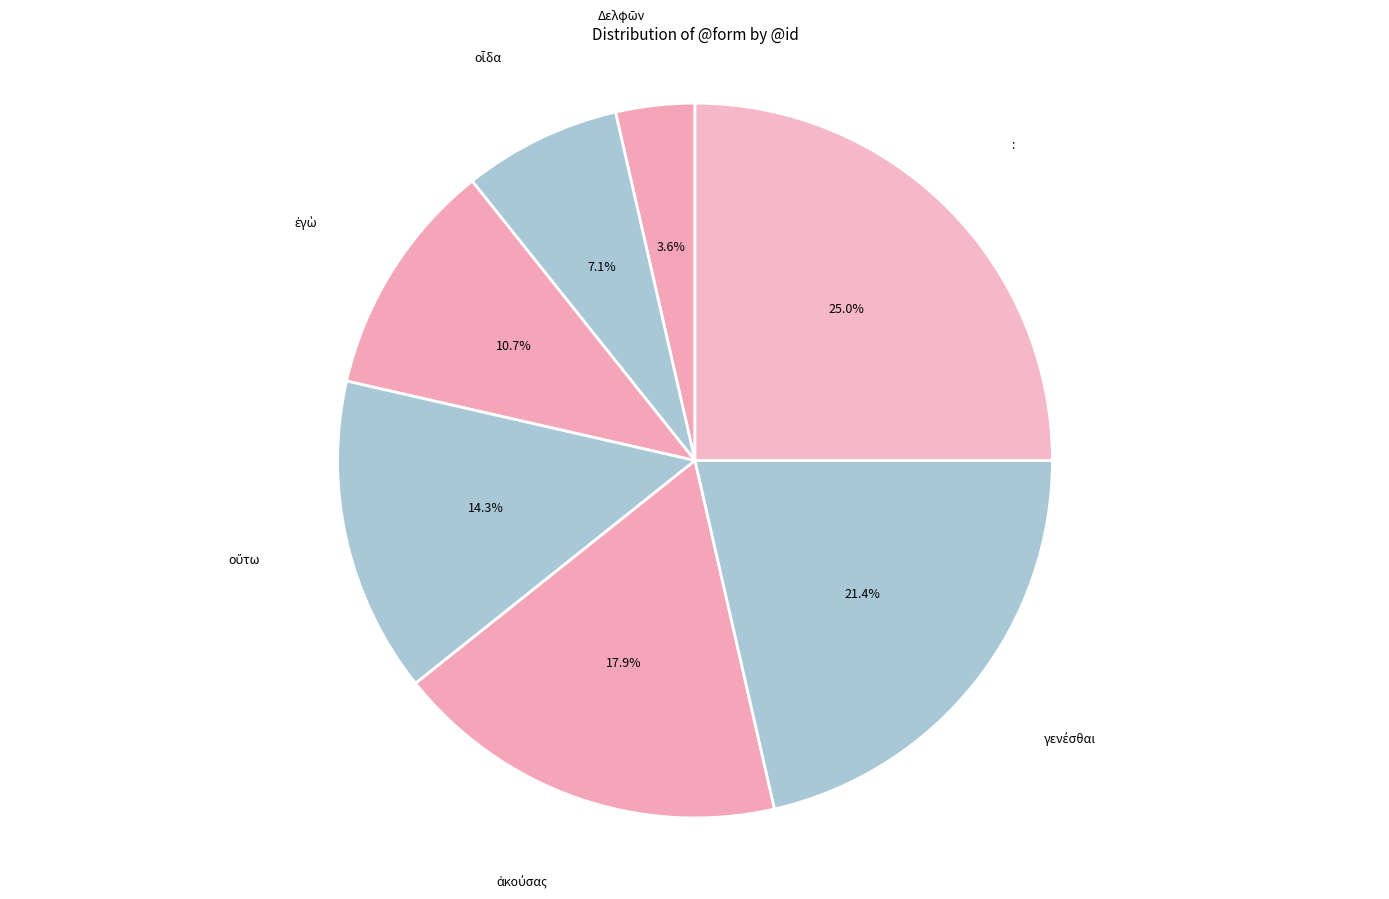

Is there any slice that represents more than half of the pie?

No